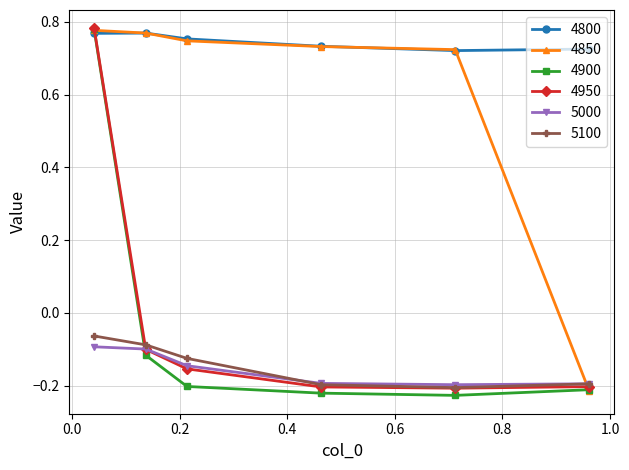

Count the 4950 values in the range 0 to 1.

1